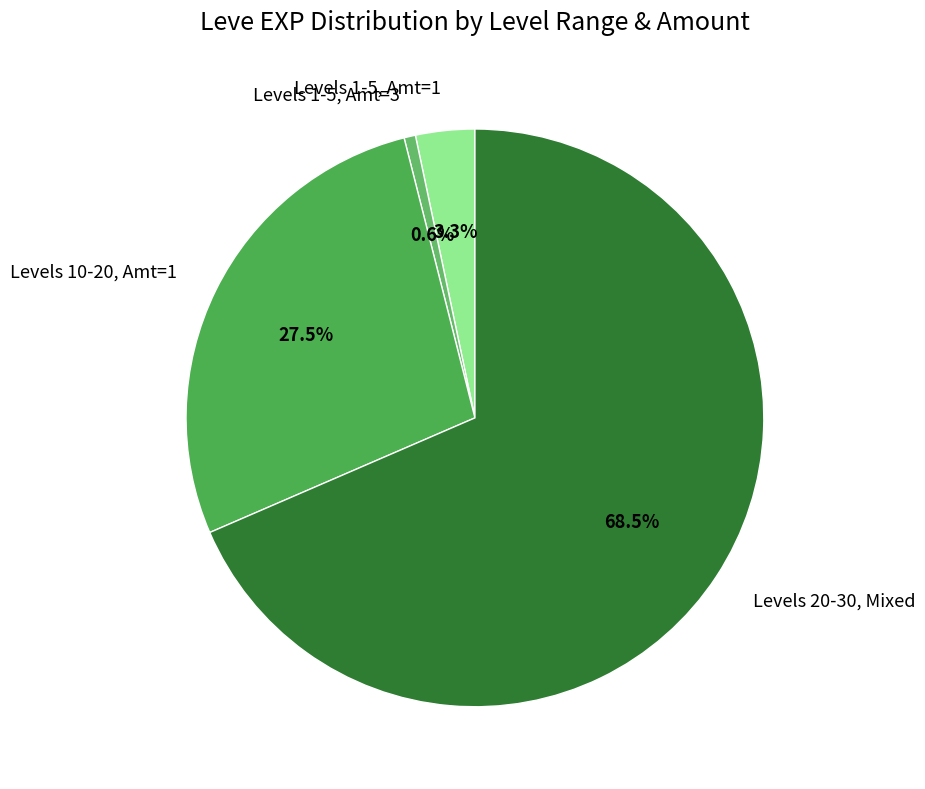

Rank the categories by value from lowest to highest.

Levels 1-5, Amt=3, Levels 1-5, Amt=1, Levels 10-20, Amt=1, Levels 20-30, Mixed